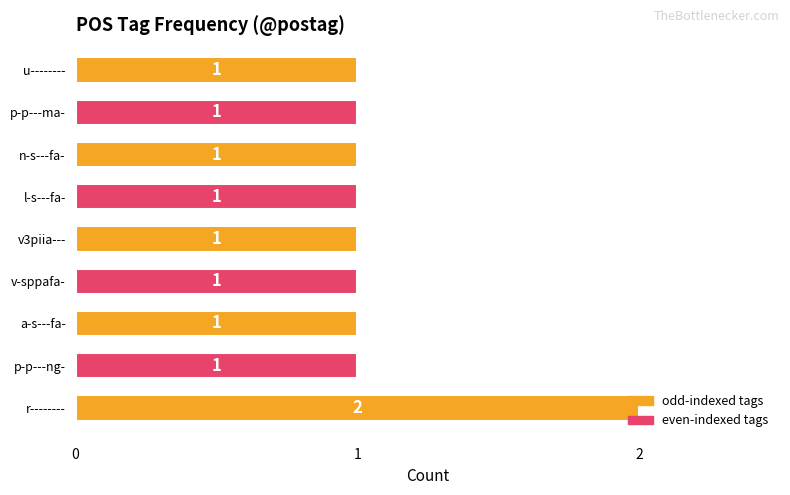

Which category has the highest value across all series?

r--------